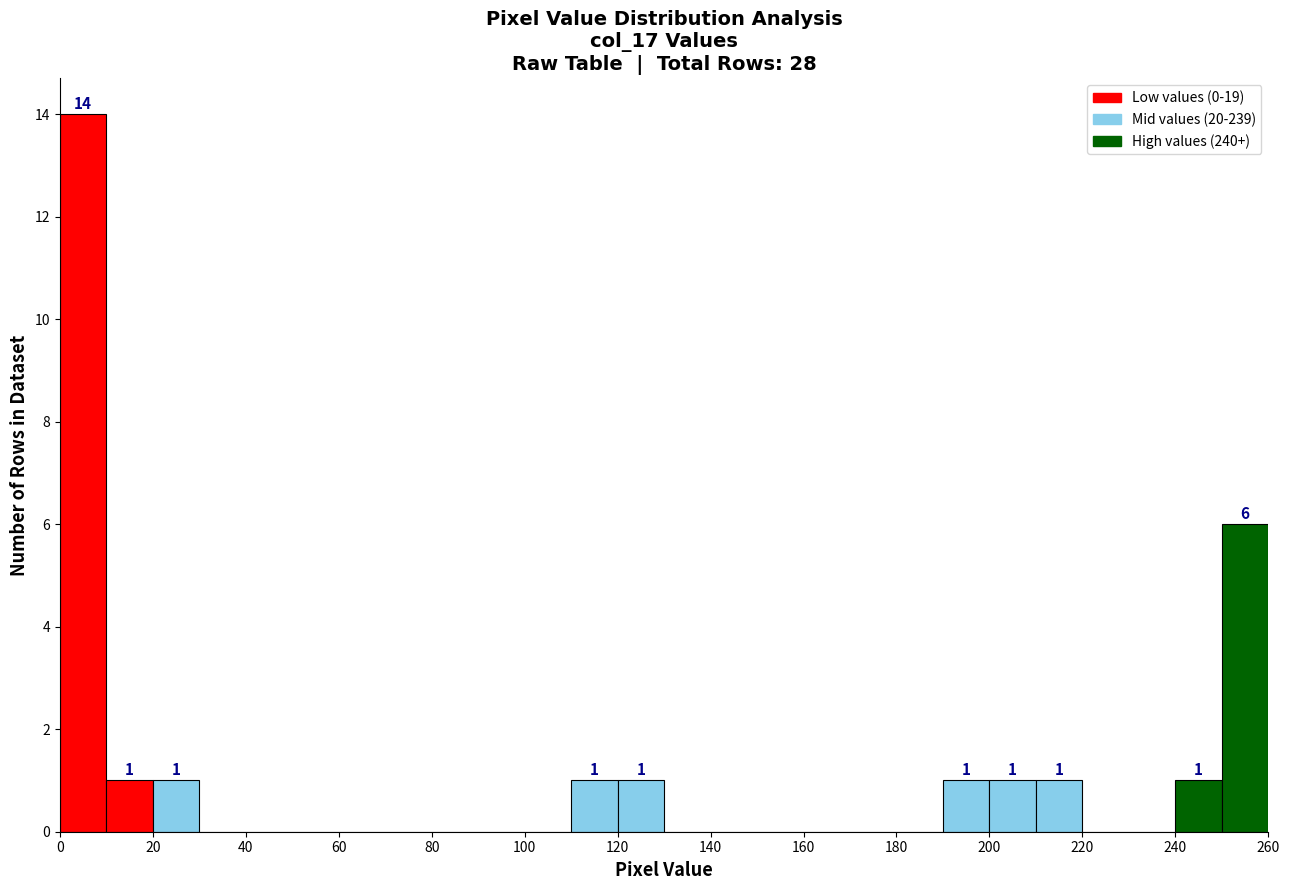

Which range on the x-axis has the tallest bar?

0 to 10